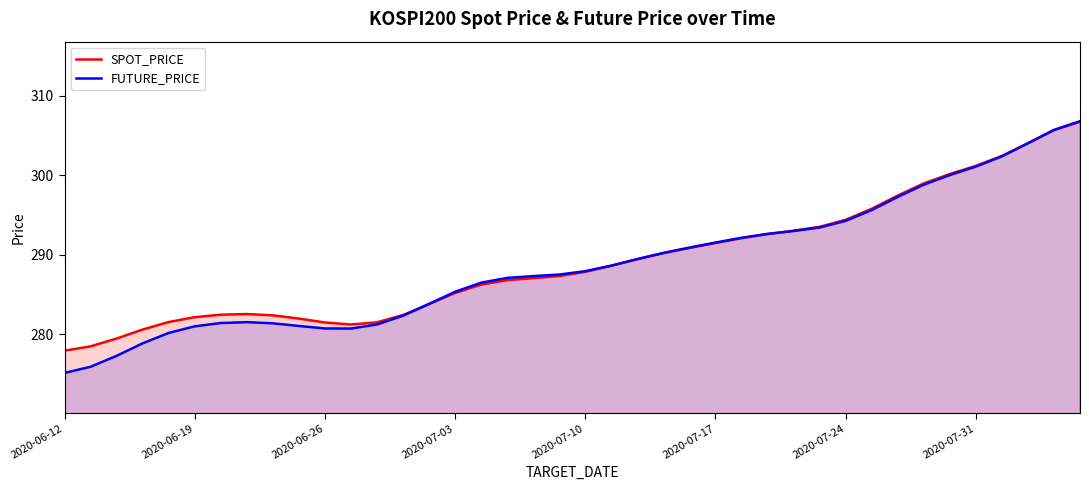

What is the average value of the FUTURE_PRICE series?

288.8